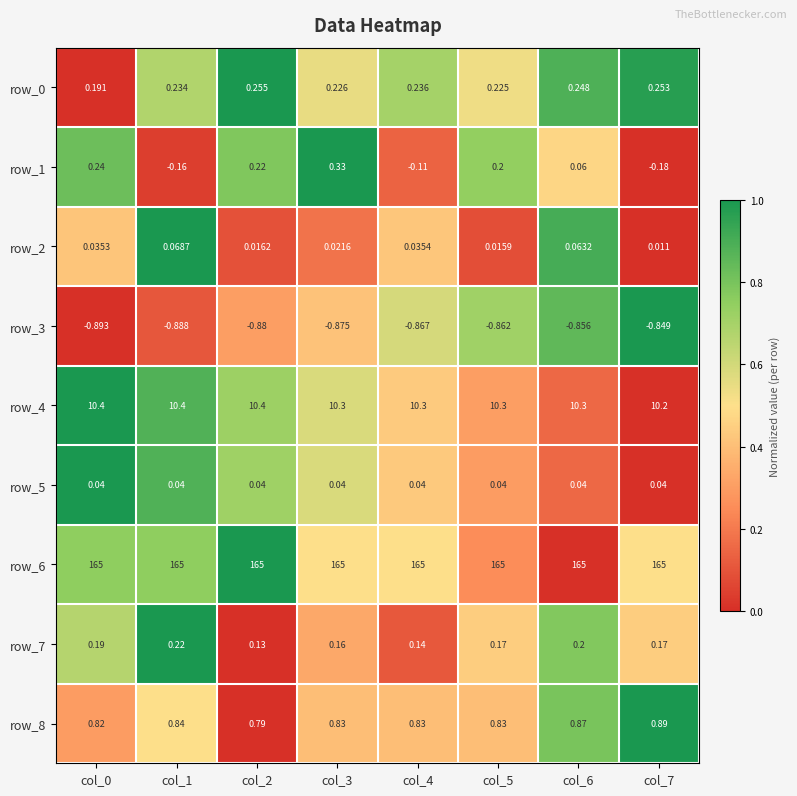

Is the value of row_4 at col_5 greater than the value of row_5 at col_3?

Yes